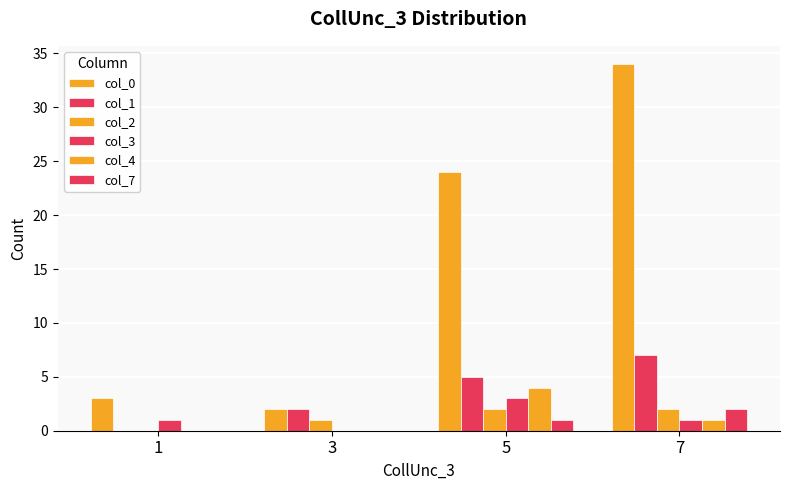

What is the sum of the col_0 values at 7 and 5?

58